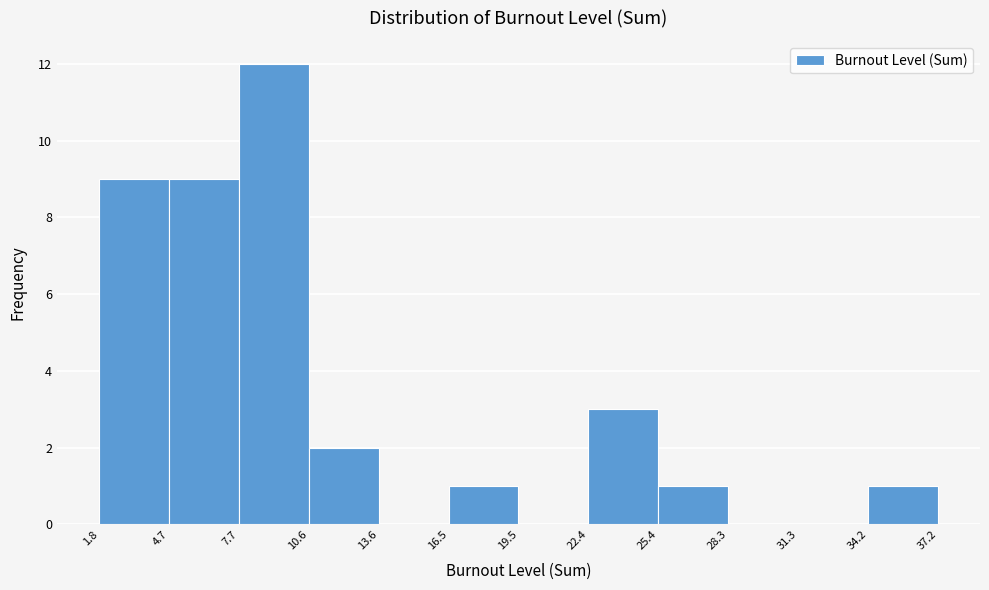

How tall is the bar that spans 25.4 to 28.3 on the x-axis? The values are not printed on the chart, so give them approximately, as read against the axis.

1